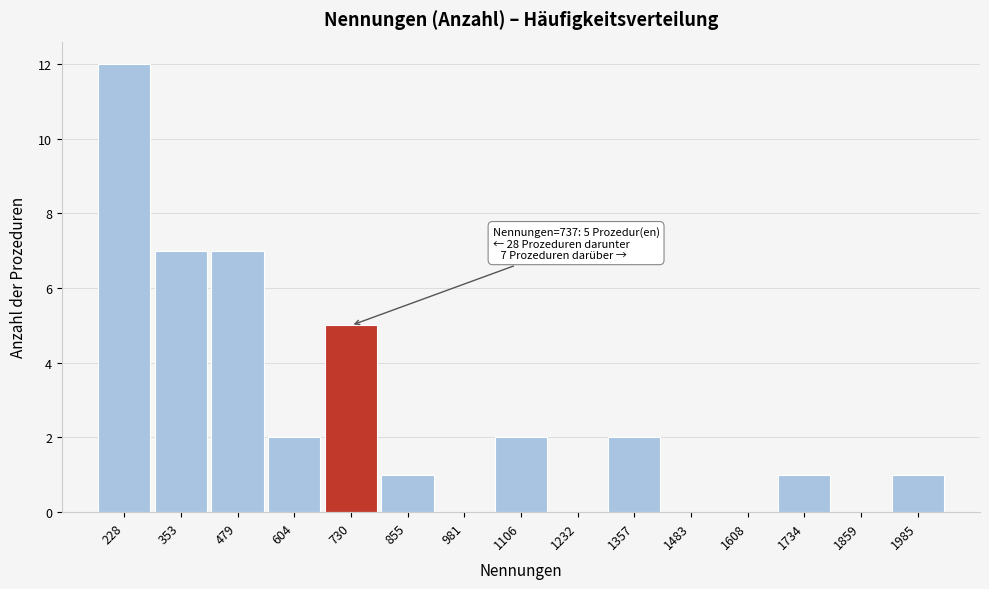

Reading left to right, transcribe all the data shown in this chart.

228=12	353=7	479=7	604=2	730=5	855=1	981=0	1106=2	1232=0	1357=2	1483=0	1608=0	1734=1	1859=0	1985=1